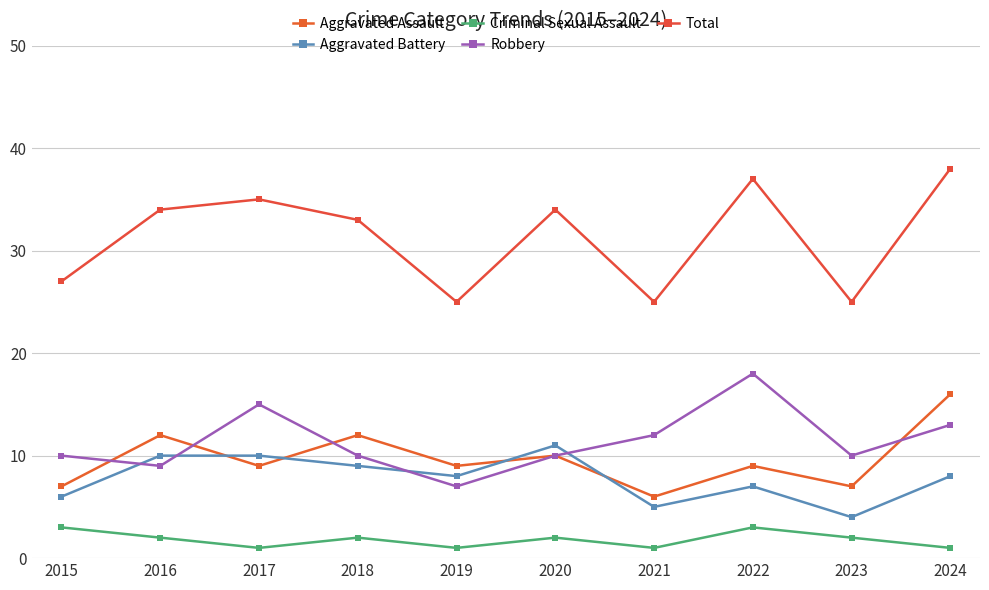

In Criminal Sexual Assault, how many points are lower than both neighbors (excluding endpoints)?

3